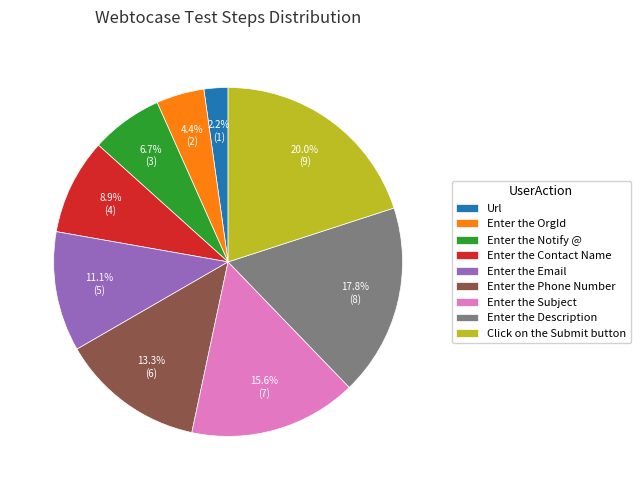

How many segments does this pie chart have?

9